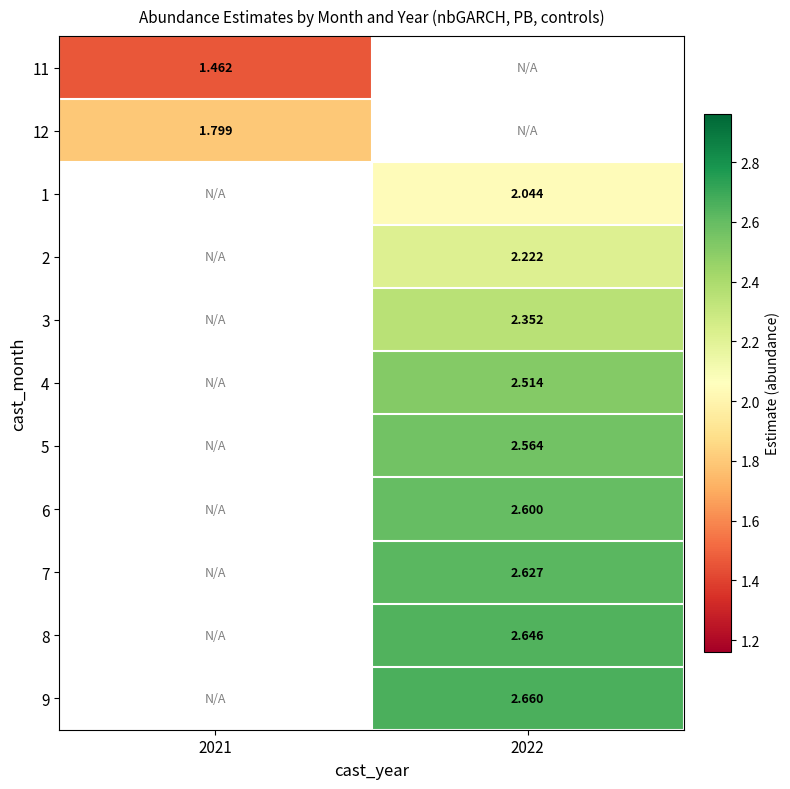

The 6 series shows 1.2 at 2022. True or false?

False